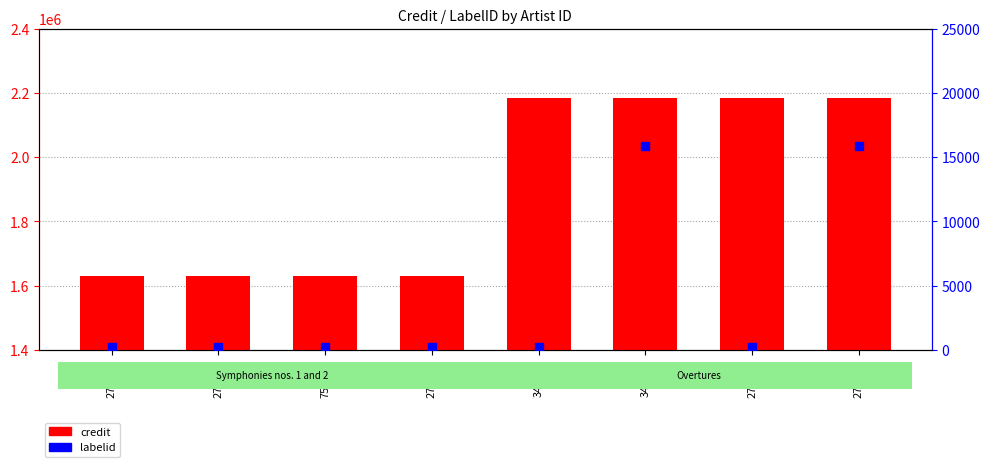

Is the value of credit at 279436 greater than the value of labelid at 755652?

Yes